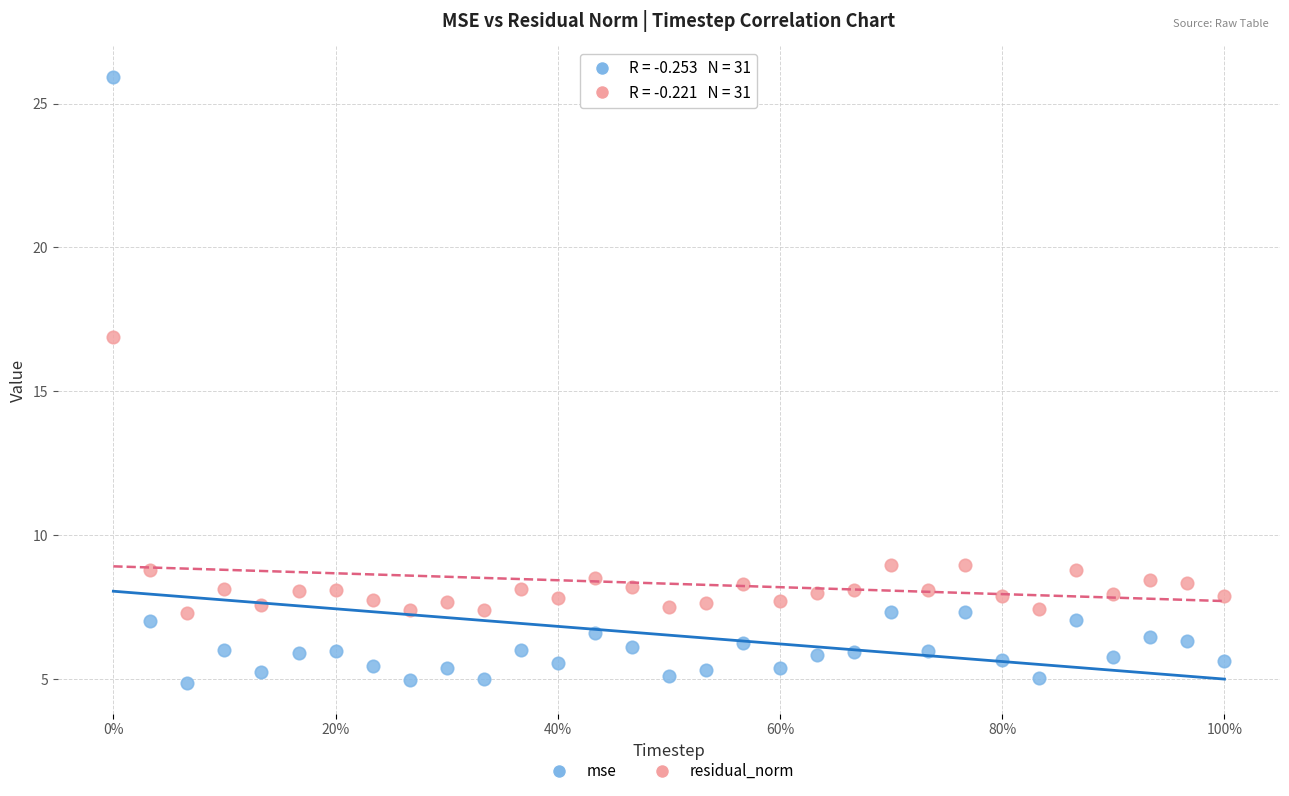

What are all the series names shown in the legend?

mse, residual_norm